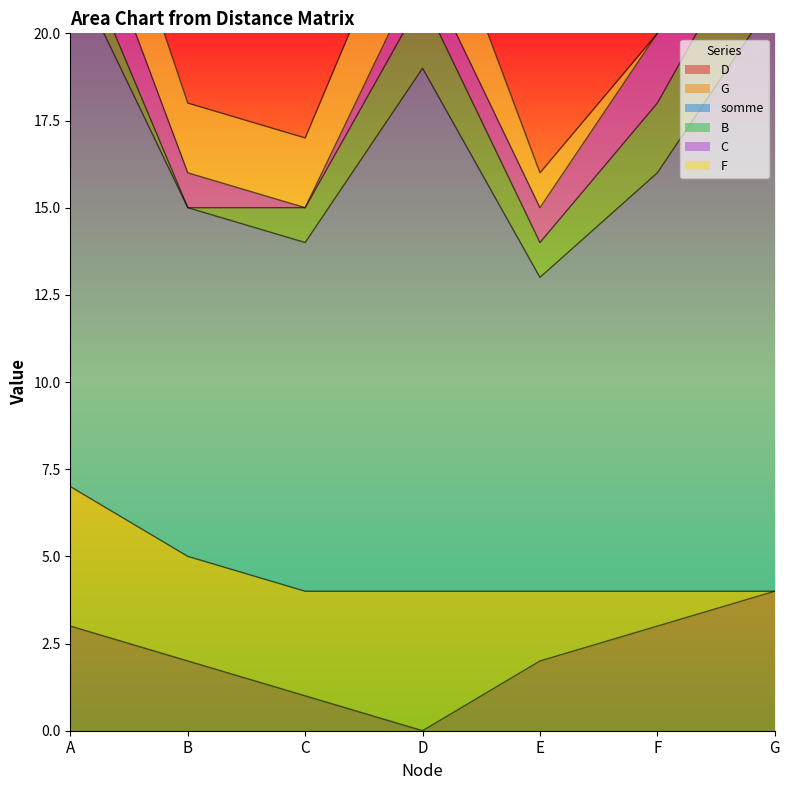

In F, how many points are higher than both neighbors (excluding endpoints)?

1